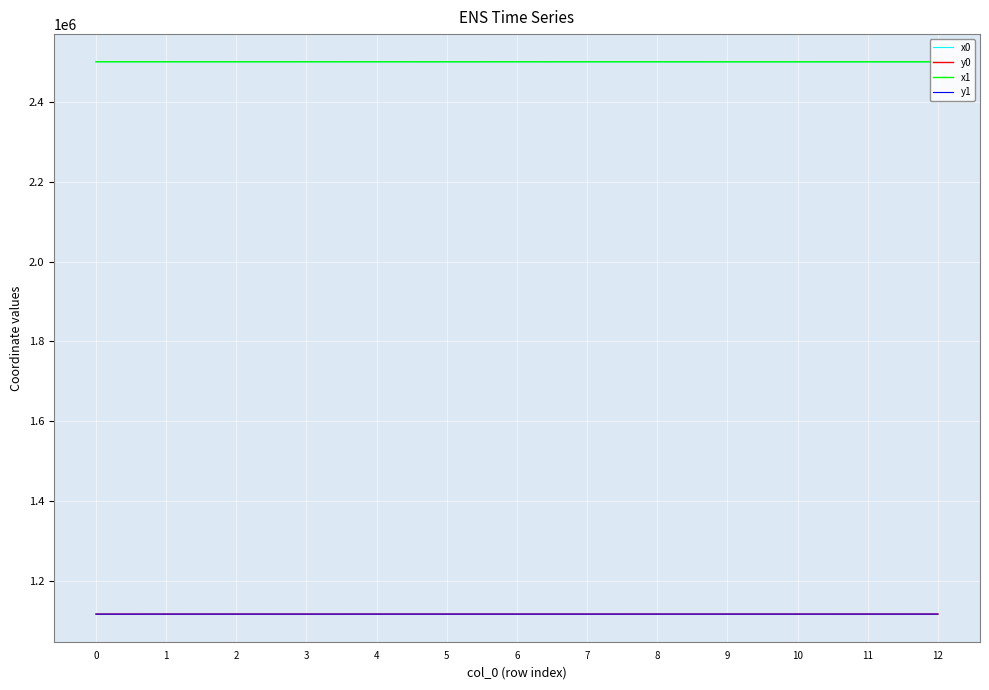

The x1 series shows 2499990.7 at 2. True or false?

True